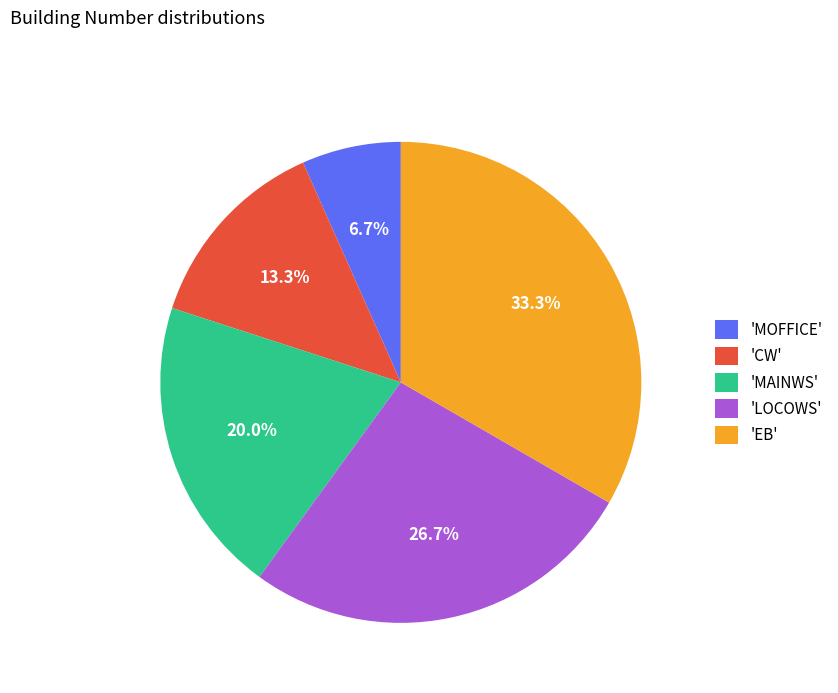

Do 'MAINWS' and 'EB' together represent more than half of the pie?

Yes